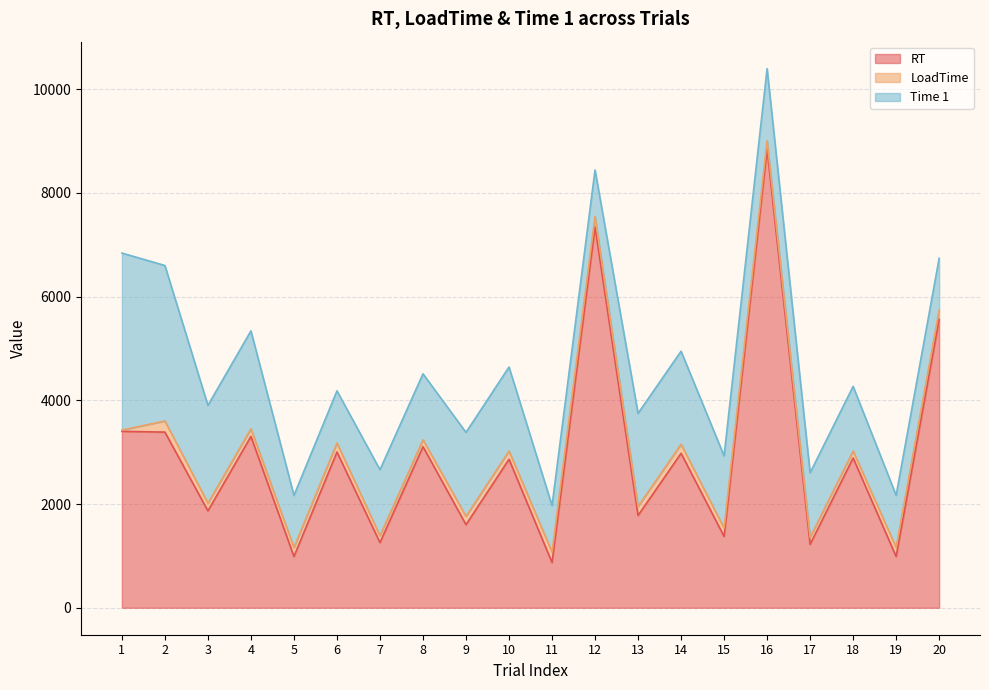

Where is the first local minimum for RT?

3